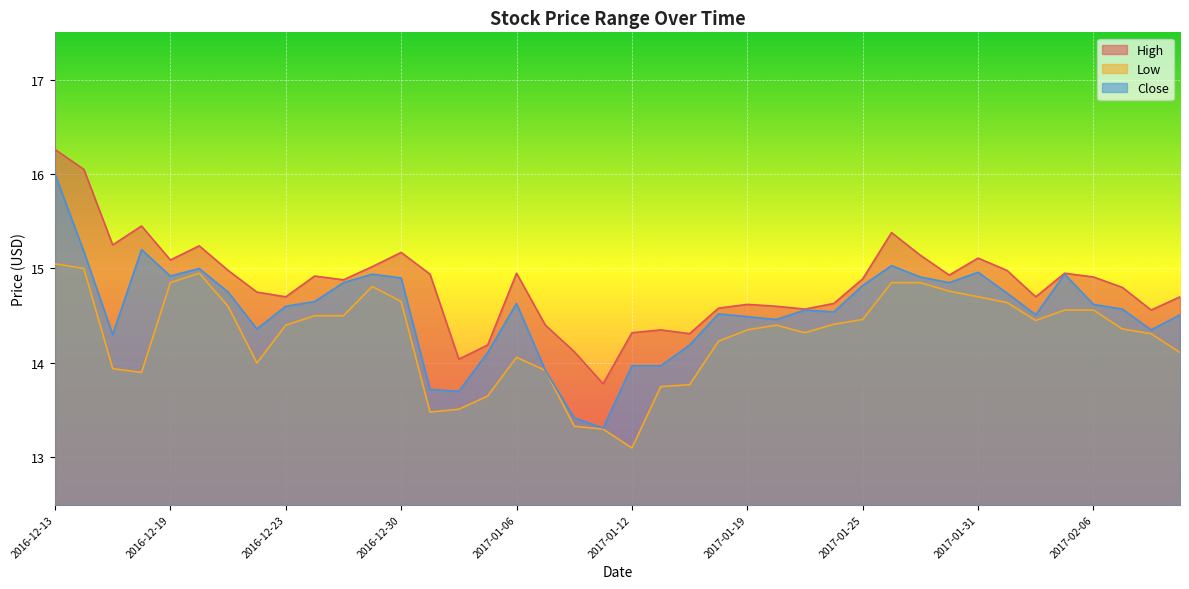

Reading right to left, extract all data points from this chart.

High: 14.7	14.6	14.8	14.9	14.9	14.7	15.0	15.1	14.9	15.1	15.4	14.9	14.6	14.6	14.6	14.6	14.6	14.3	14.3	14.3	13.8	14.1	14.4	14.9	14.2	14.0	14.9	15.2	15.0	14.9	14.9	14.7	14.8	15.0	15.2	15.1	15.4	15.2	16.1	16.3
Low: 14.1	14.3	14.4	14.6	14.6	14.4	14.6	14.7	14.8	14.8	14.8	14.5	14.4	14.3	14.4	14.3	14.2	13.8	13.8	13.1	13.3	13.3	13.9	14.1	13.7	13.5	13.5	14.7	14.8	14.5	14.5	14.4	14.0	14.6	14.9	14.8	13.9	13.9	15.0	15.1
Close: 14.5	14.3	14.6	14.6	14.9	14.5	14.7	15.0	14.8	14.9	15.0	14.8	14.5	14.6	14.5	14.5	14.5	14.2	14.0	14.0	13.3	13.4	13.9	14.6	14.1	13.7	13.7	14.9	14.9	14.8	14.7	14.6	14.4	14.8	15.0	14.9	15.2	14.3	15.2	16.0